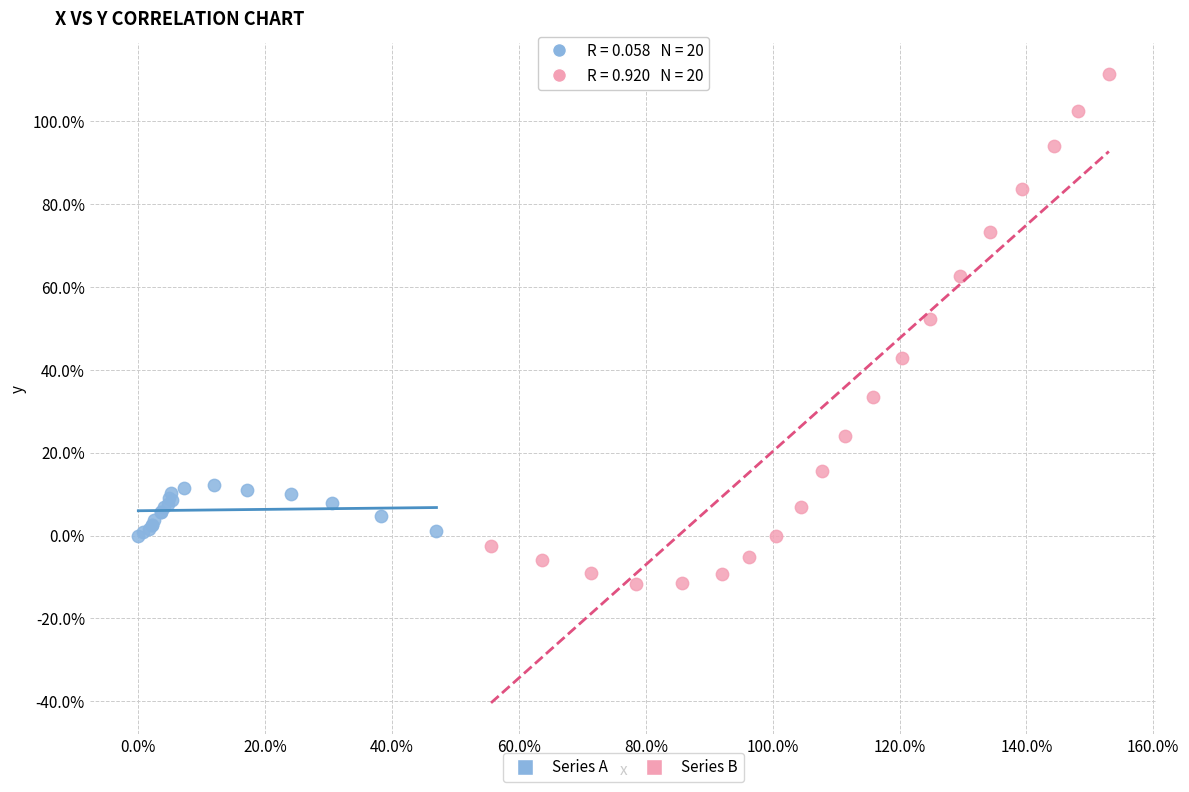

Which series contains the highest Y value?

Series B